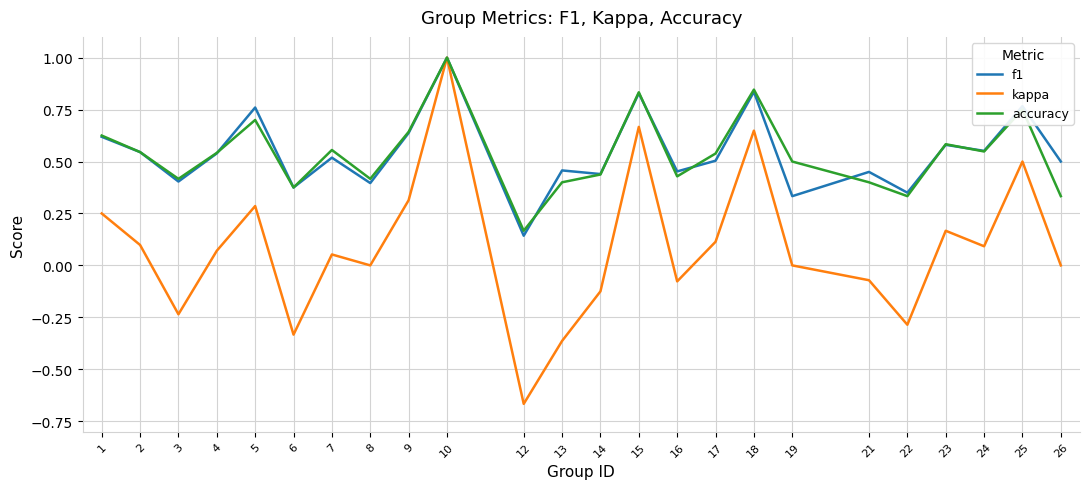

True or false: f1 has a value of 0.8 at 13.

False